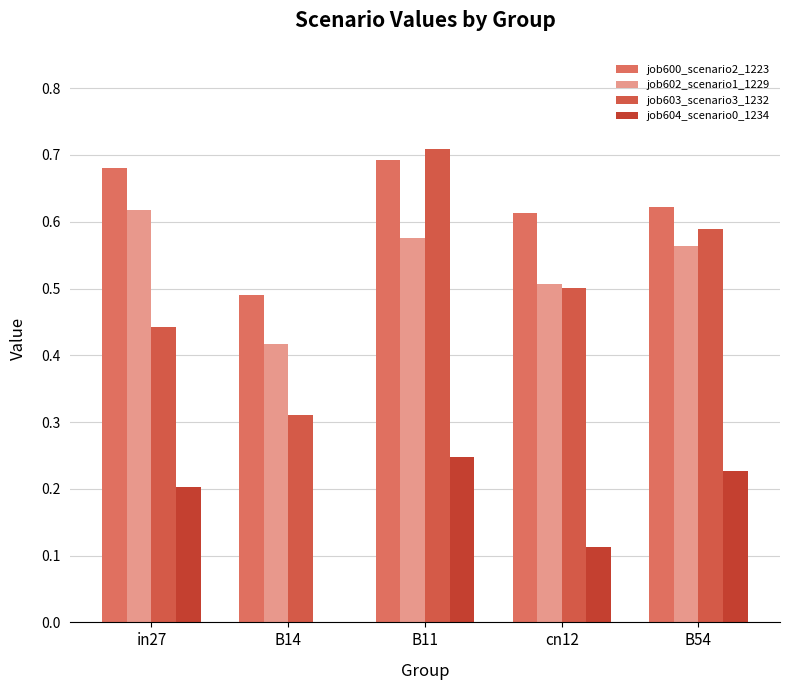

Count the number of categories in the chart.

5